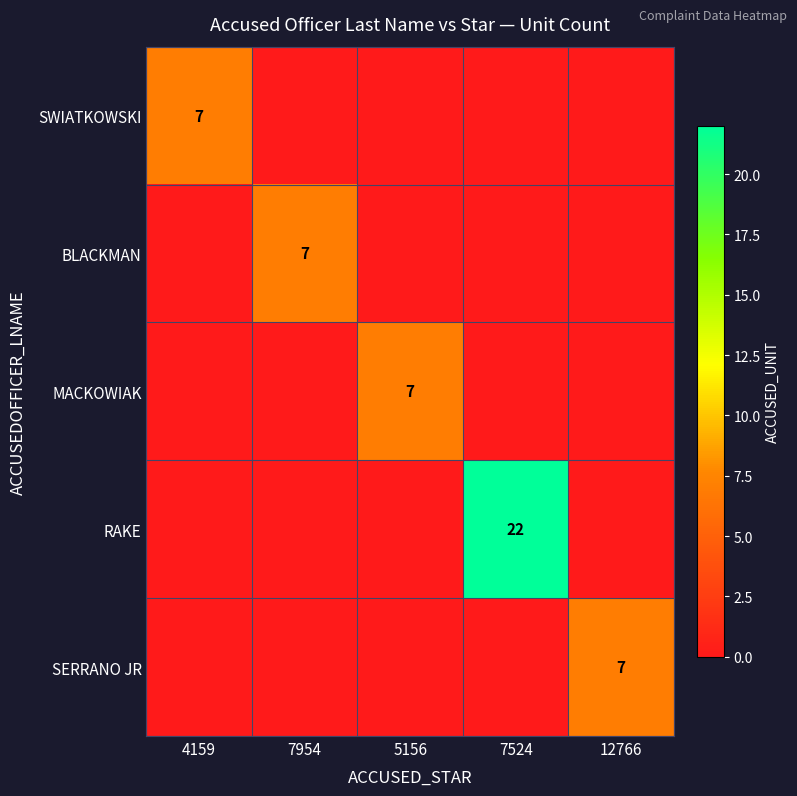

Between 4159 and 7954, which is larger?

4159